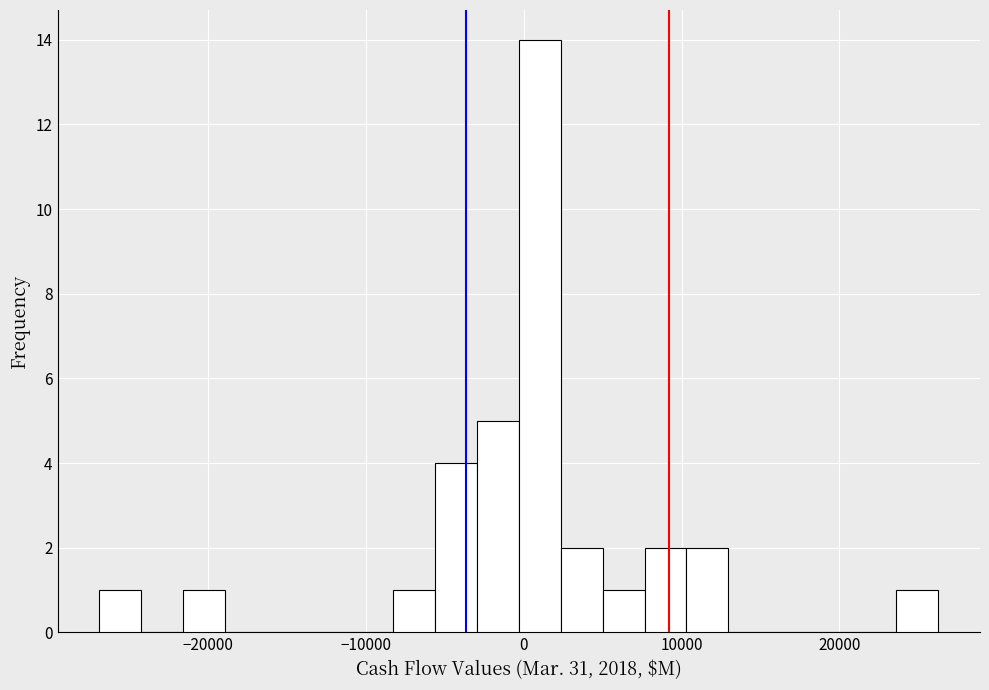

Read against the x-axis, roughly where is the centre of the tallest bar?

1000